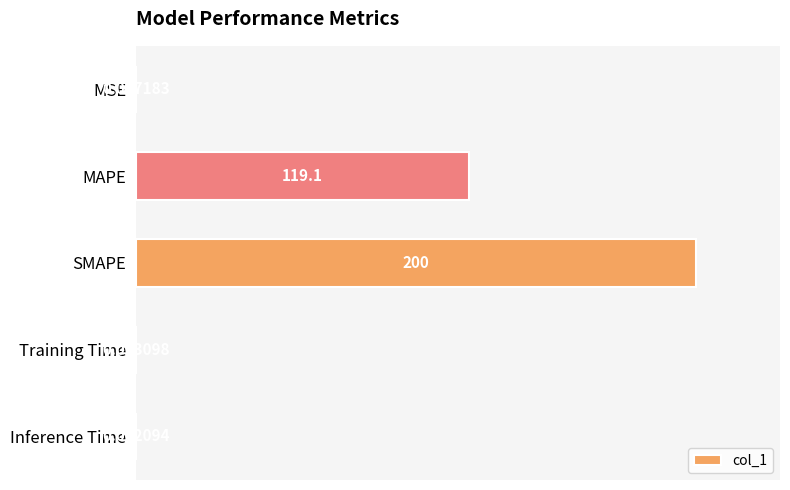

At which category does the chart reach its peak across all series?

SMAPE